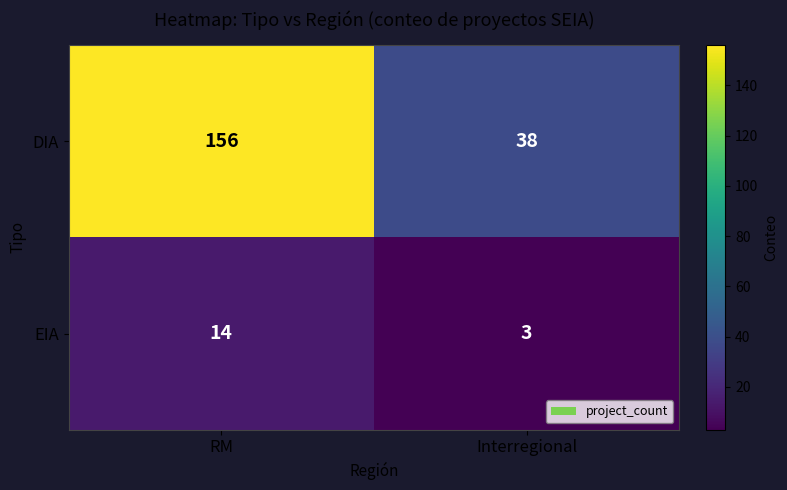

At which category is the sum across all series the highest?

RM